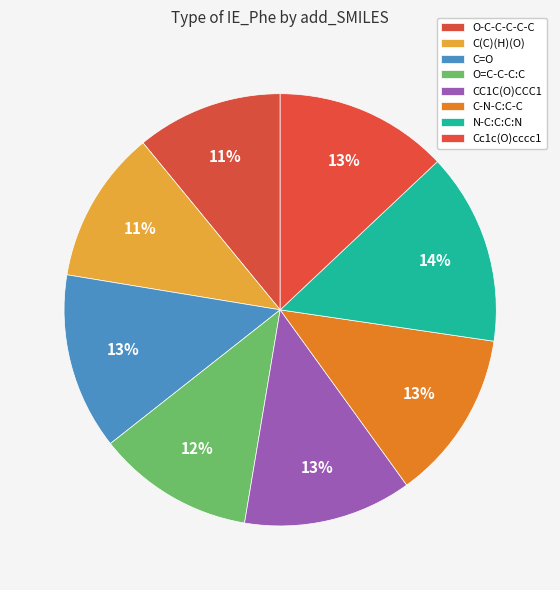

What is the change in value from O=C-C-C:C to N-C:C:C:N?

+0.7